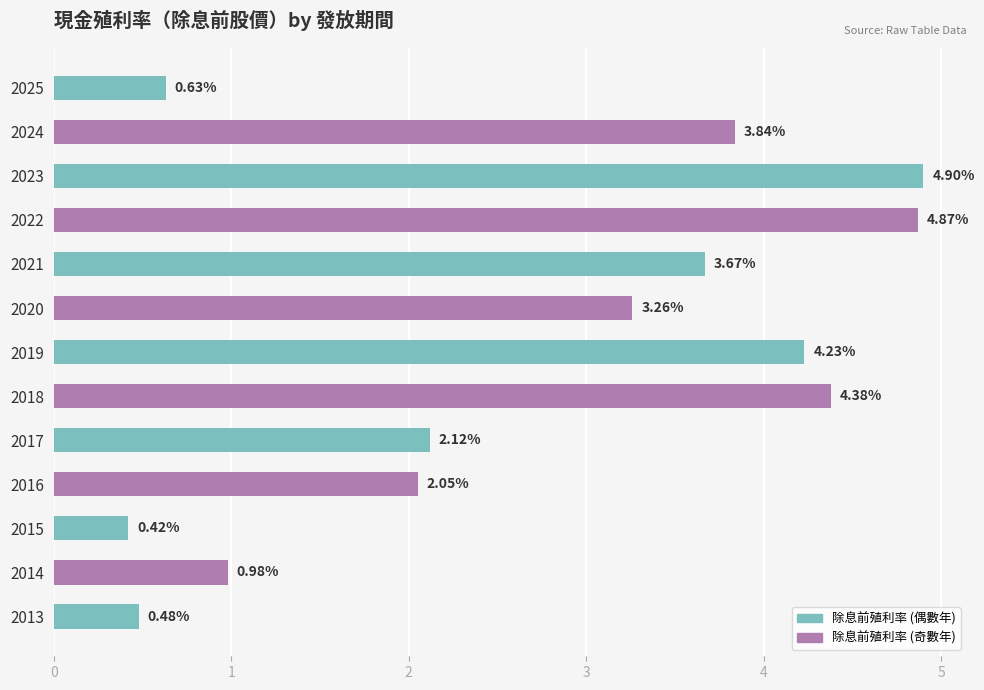

How many bars are there in total?

13